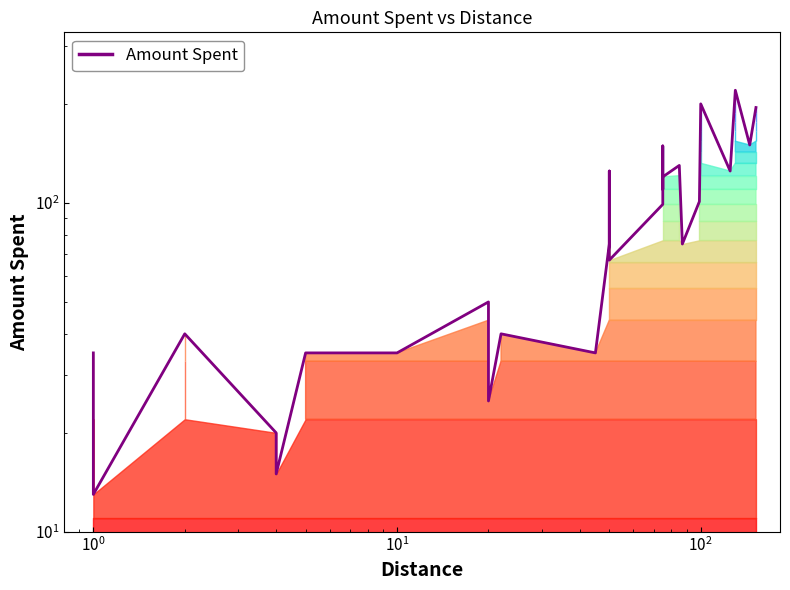

How many values are below 75?

12